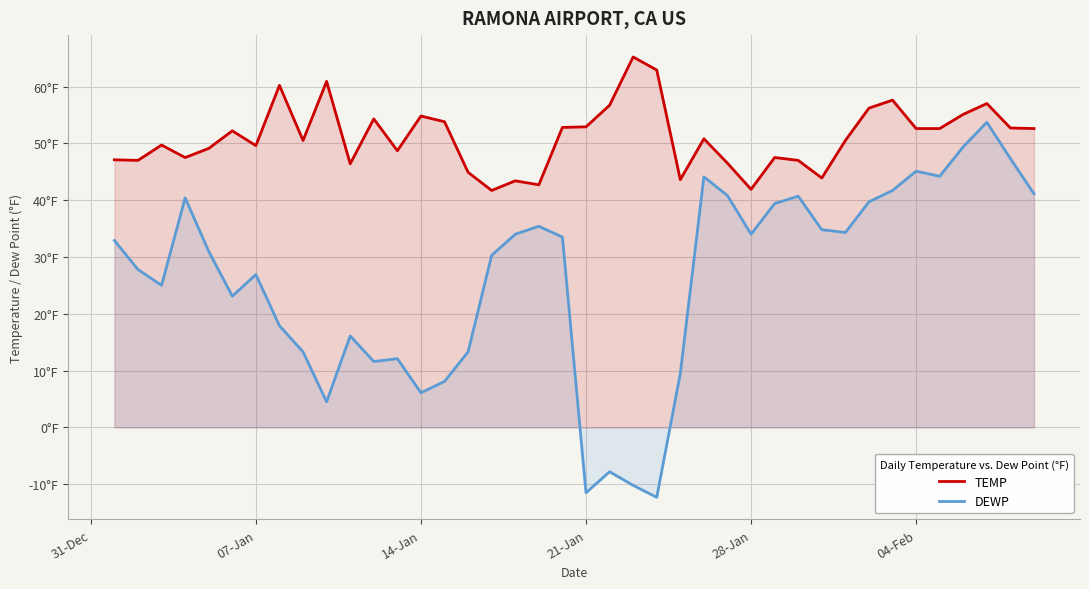

True or false: DEWP has a value of -8.5 at 23.

False